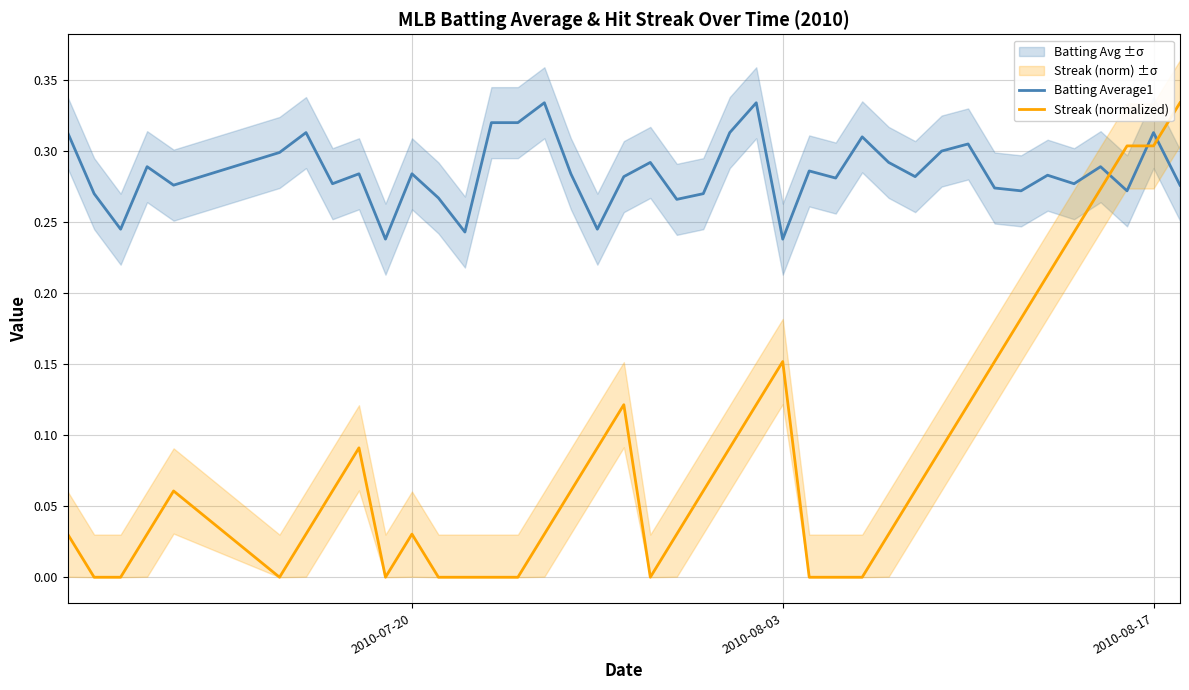

True or false: Batting Average1 and Streak (normalized) intersect in this chart.

True